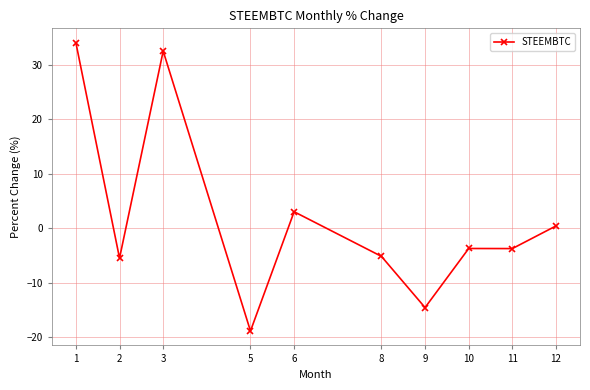

What is the smallest value displayed?

-18.9